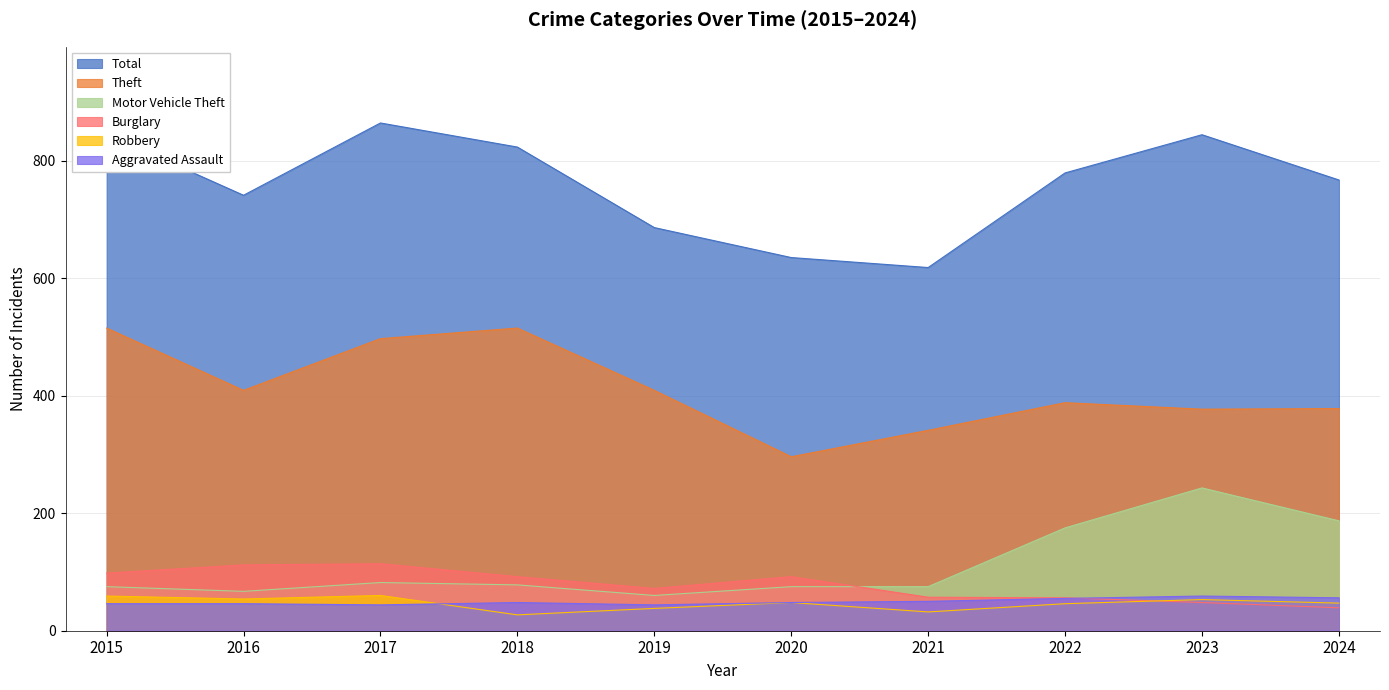

Which label corresponds to the smallest value in the chart?

2018